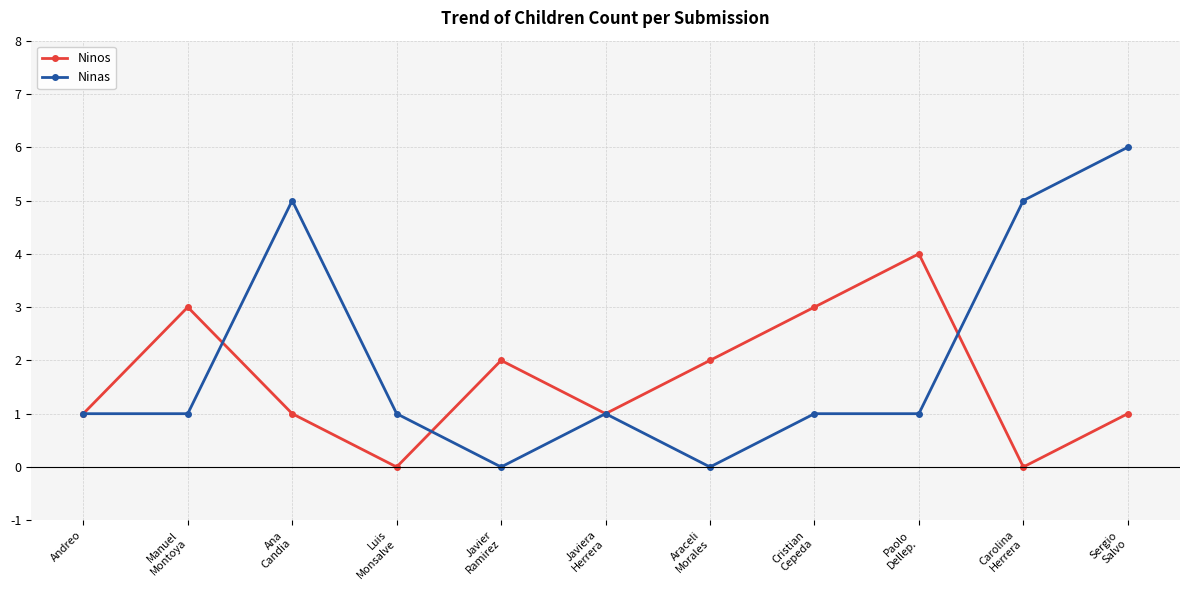

What are all the series names shown in the legend?

Ninos, Ninas